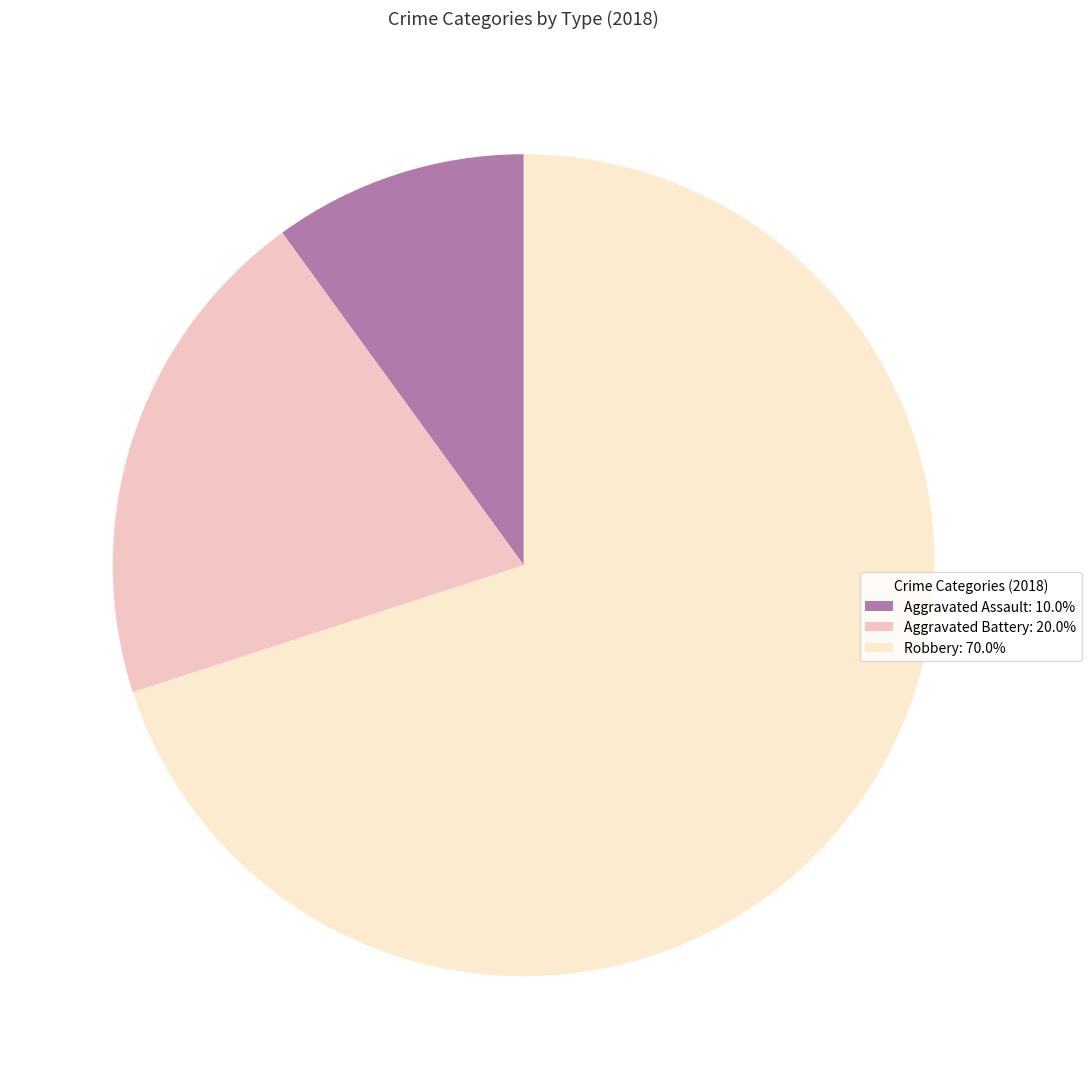

True or false: Robbery accounts for 42% of the total.

False